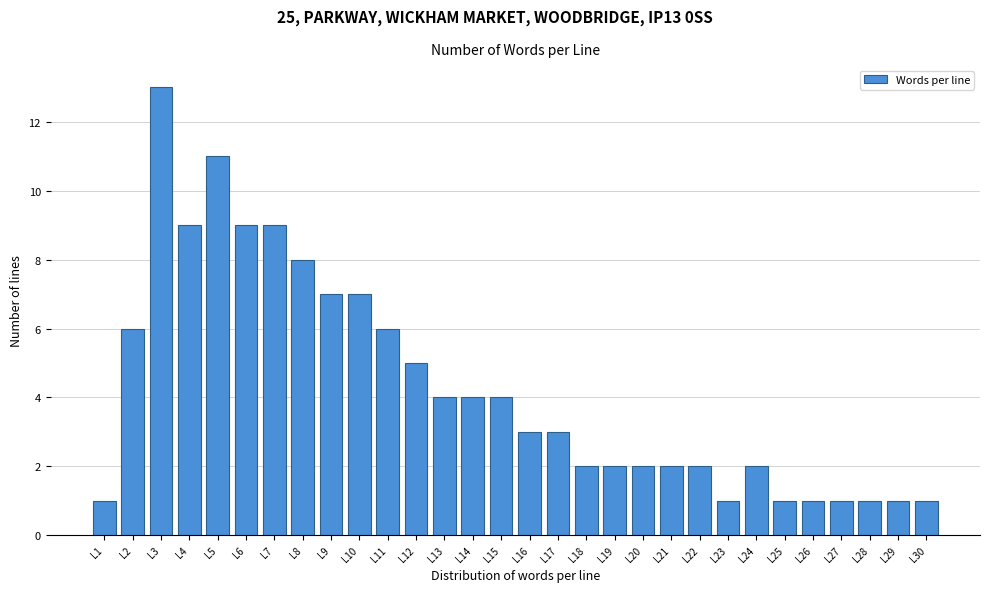

Reading right to left, list all the values displayed in this chart.

L30=1	L29=1	L28=1	L27=1	L26=1	L25=1	L24=2	L23=1	L22=2	L21=2	L20=2	L19=2	L18=2	L17=3	L16=3	L15=4	L14=4	L13=4	L12=5	L11=6	L10=7	L9=7	L8=8	L7=9	L6=9	L5=11	L4=9	L3=13	L2=6	L1=1